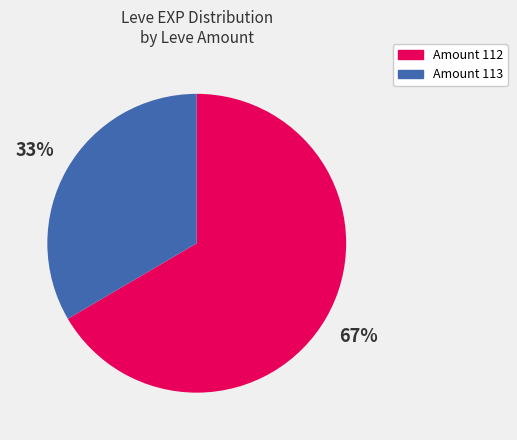

Is there a majority slice in this chart?

Yes